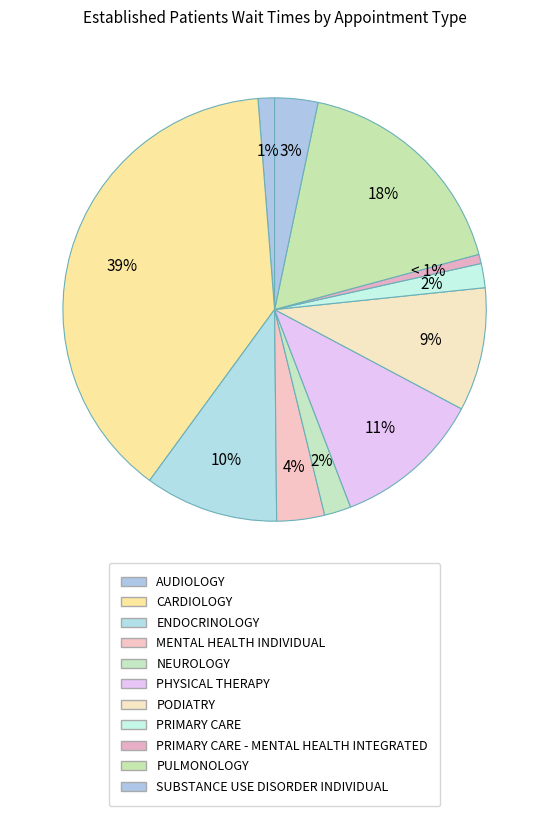

How many segments does this pie chart have?

11